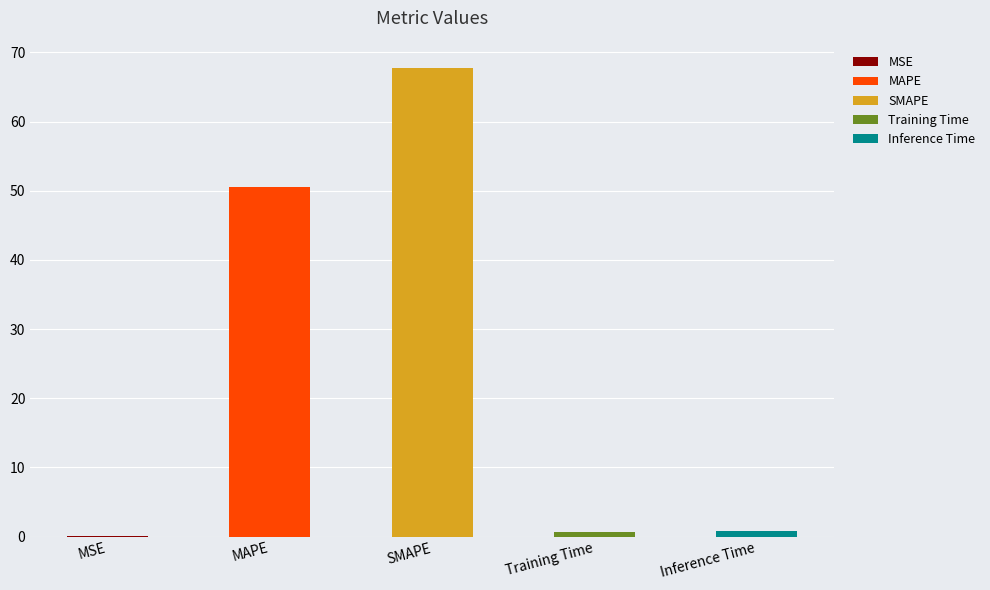

What is the maximum value shown in the chart?

67.7